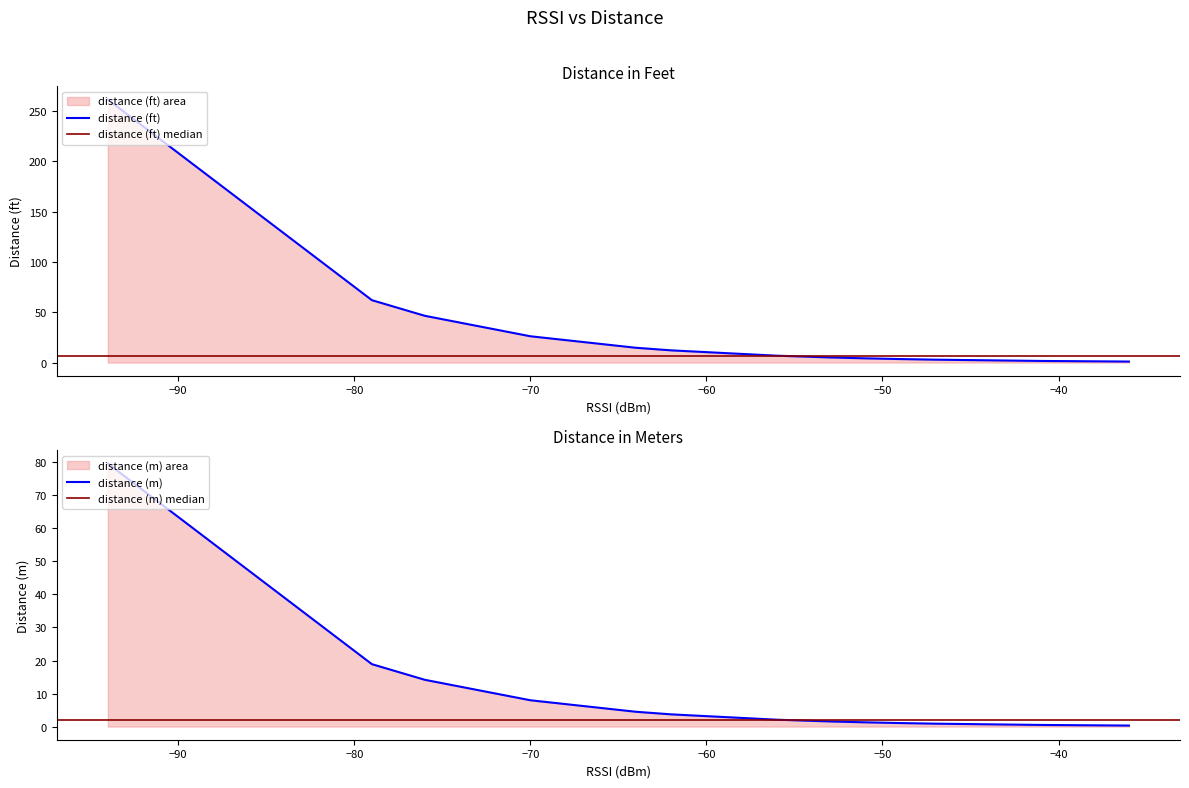

Count the number of categories in the chart.

15